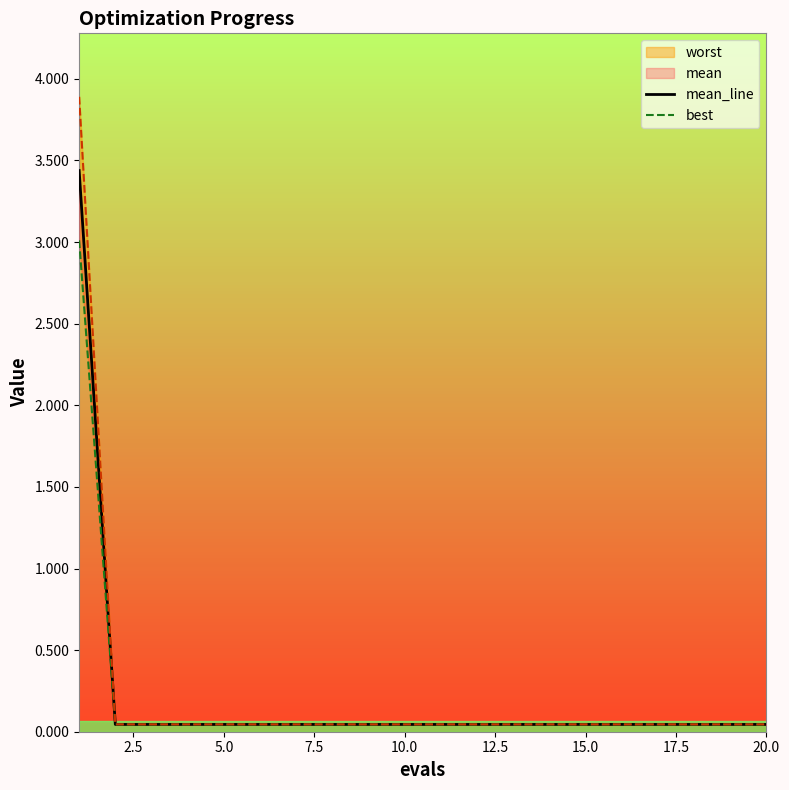

What is the average value of the mean_line series?

0.2